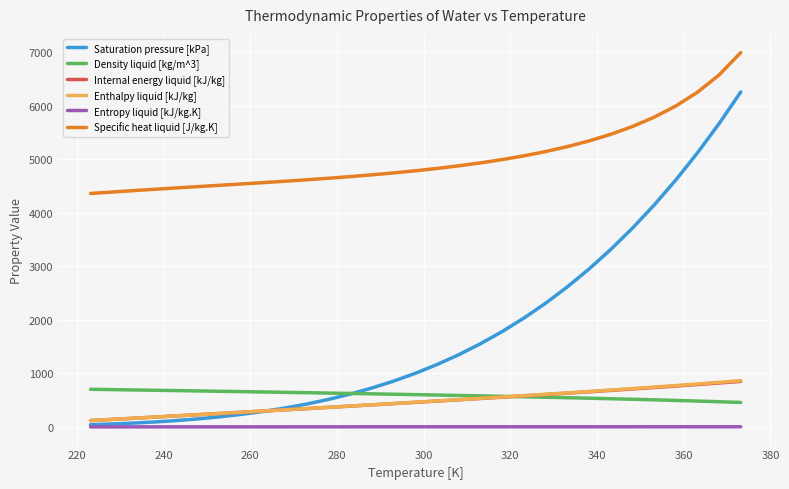

After their last crossing, which series has the higher values: Saturation pressure [kPa] or Internal energy liquid [kJ/kg]?

Saturation pressure [kPa]